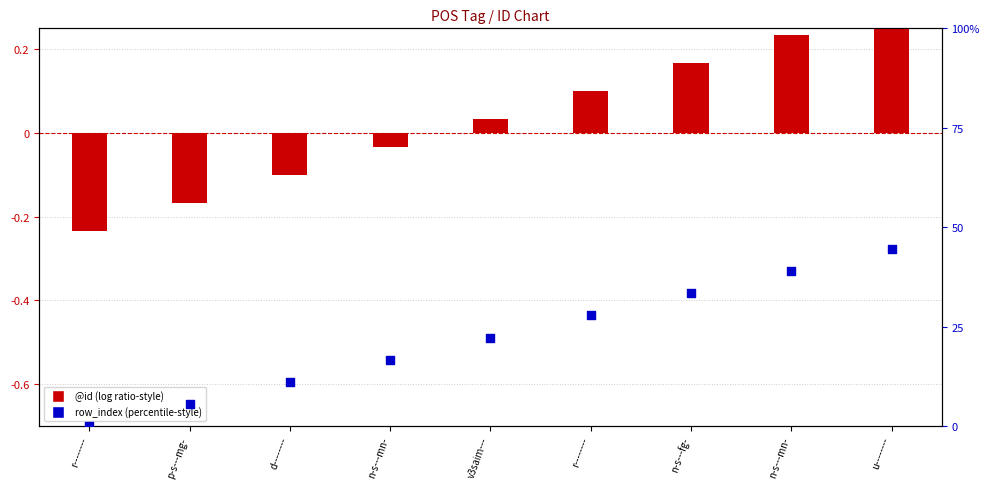

Which series contains the lowest Y value?

@id (normalized)